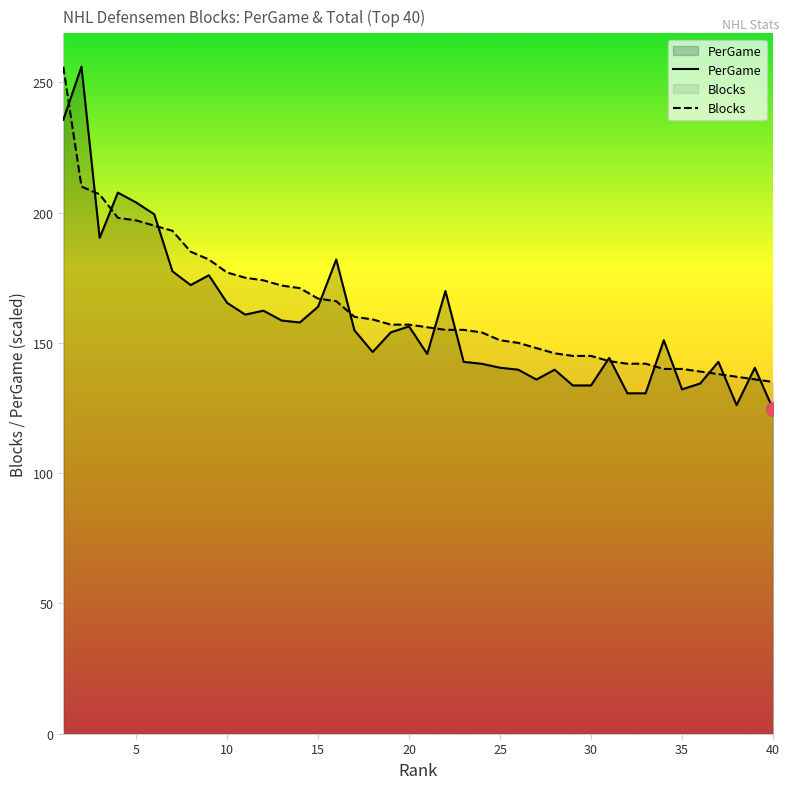

What is the smallest value displayed?

124.6